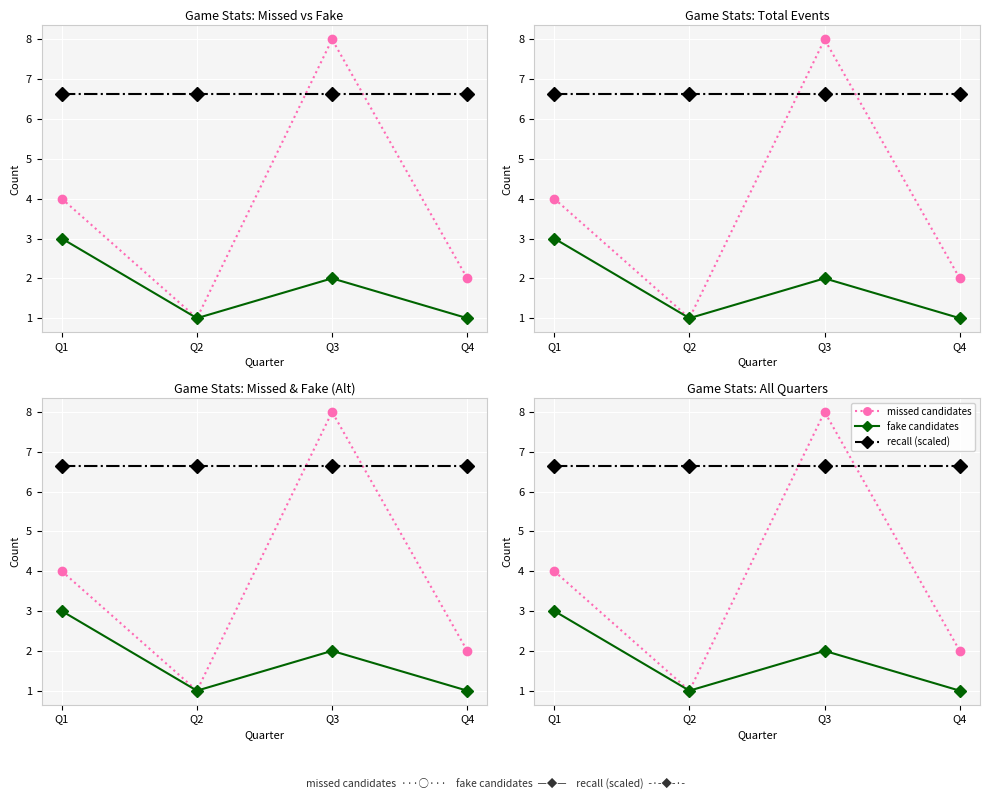

The value of total events at Q2 is 0.6. True or false?

False